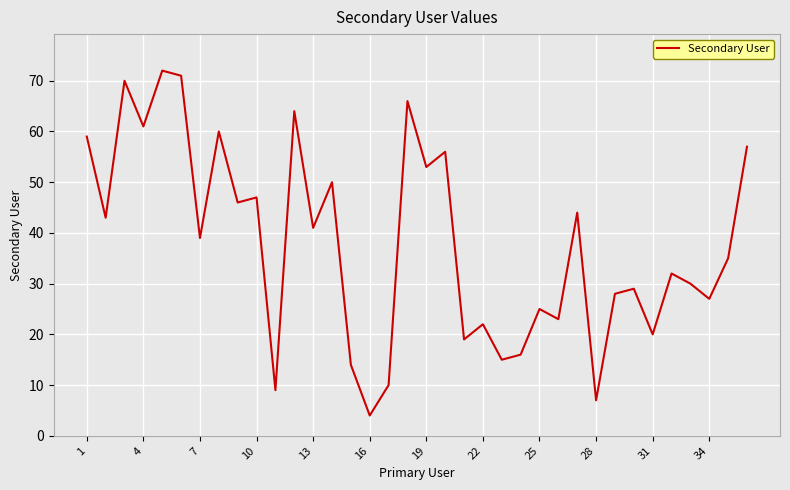

How many interior local valleys (lower than both neighbors) does the data have?

14